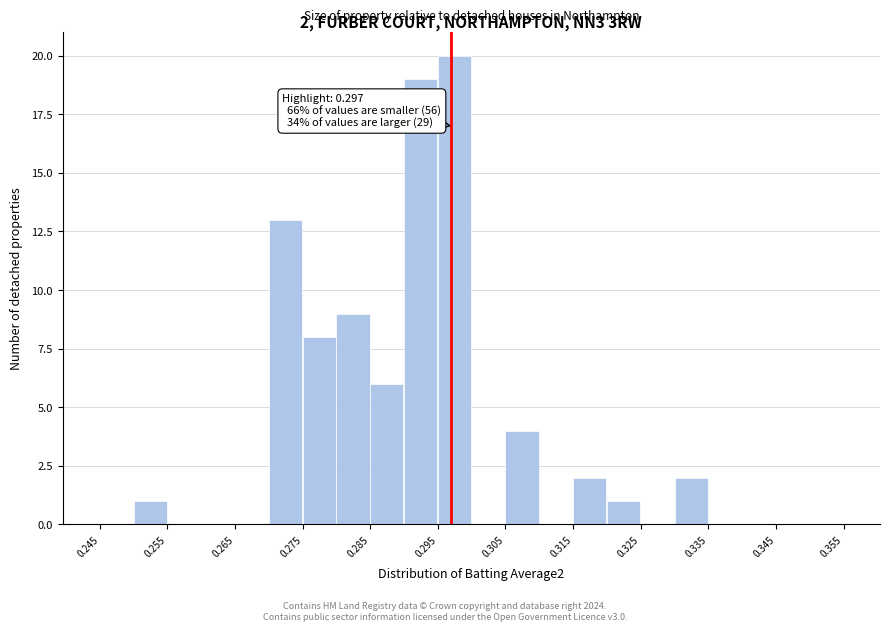

Which range on the x-axis has the tallest bar?

0.295 to 0.300